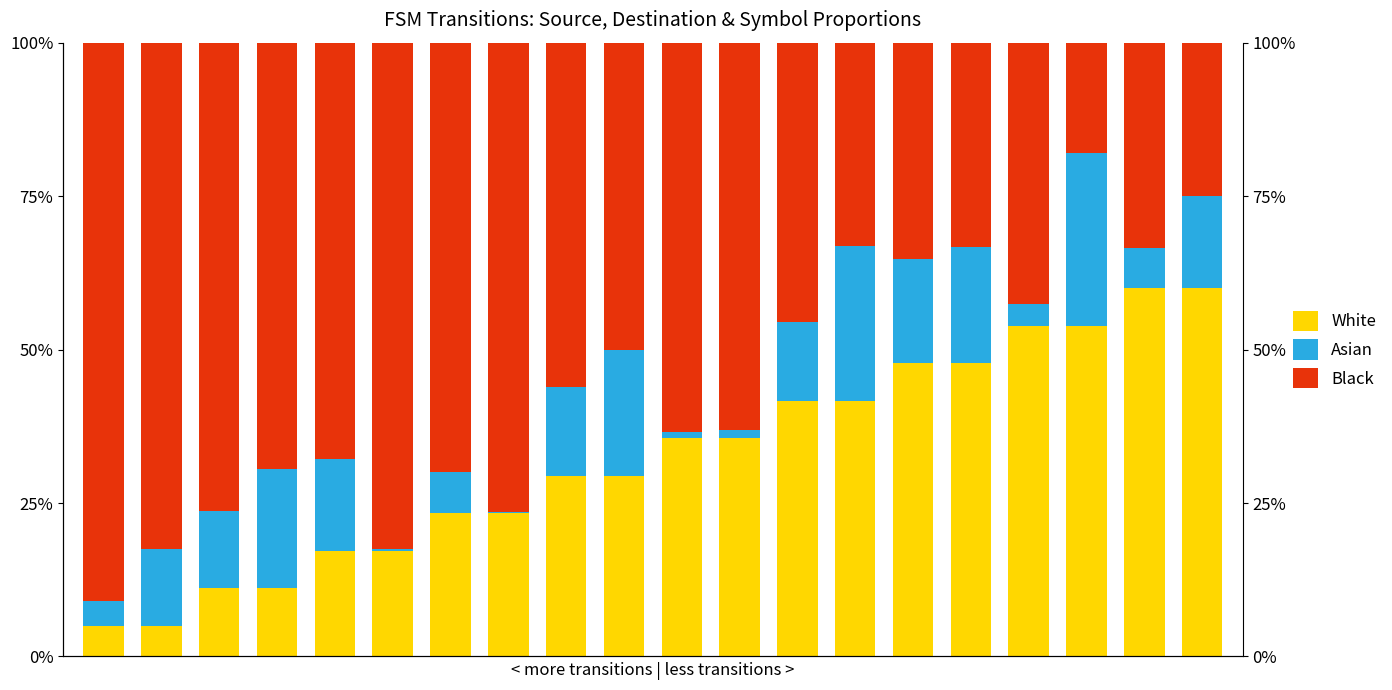

How many series are shown in this chart?

3